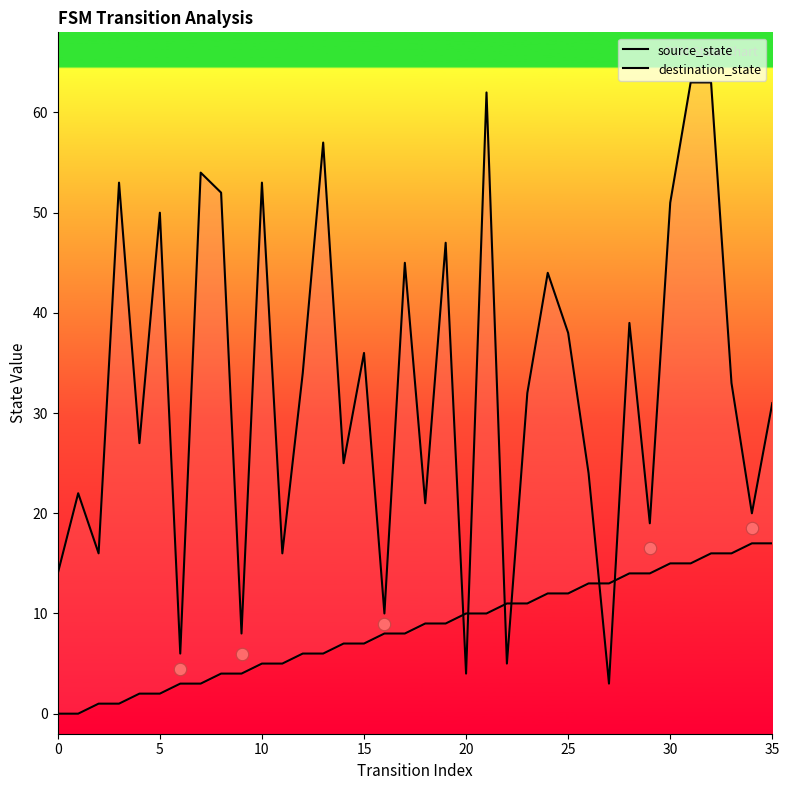

What are all the series names shown in the legend?

source_state, destination_state